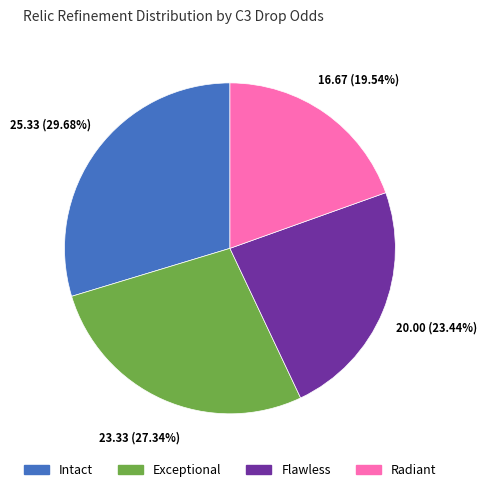

Does Exceptional account for over 50% of the chart?

No